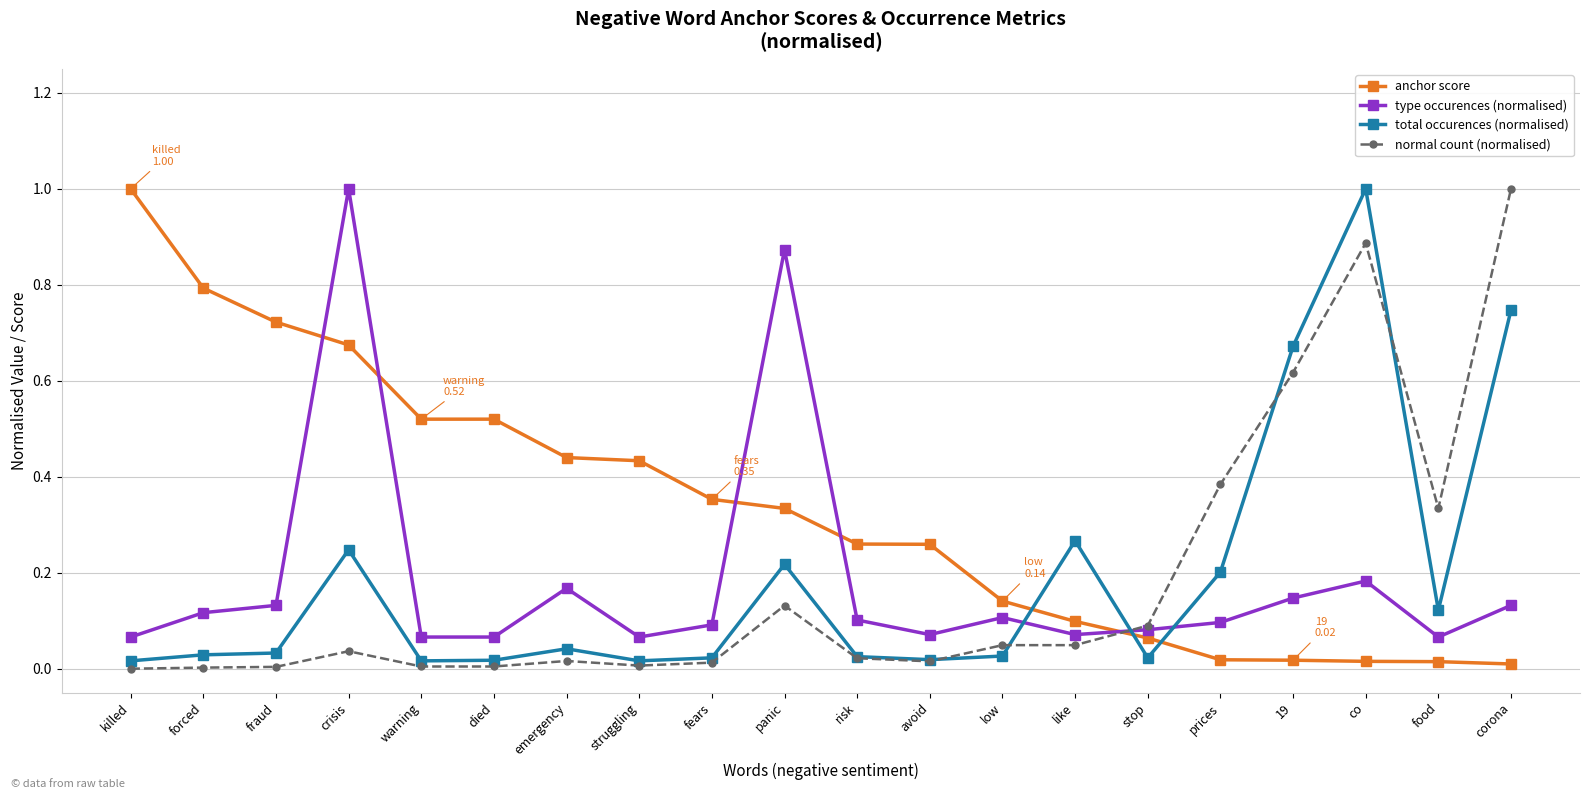

The normal count (normalised) series shows 0.1 at panic. True or false?

True